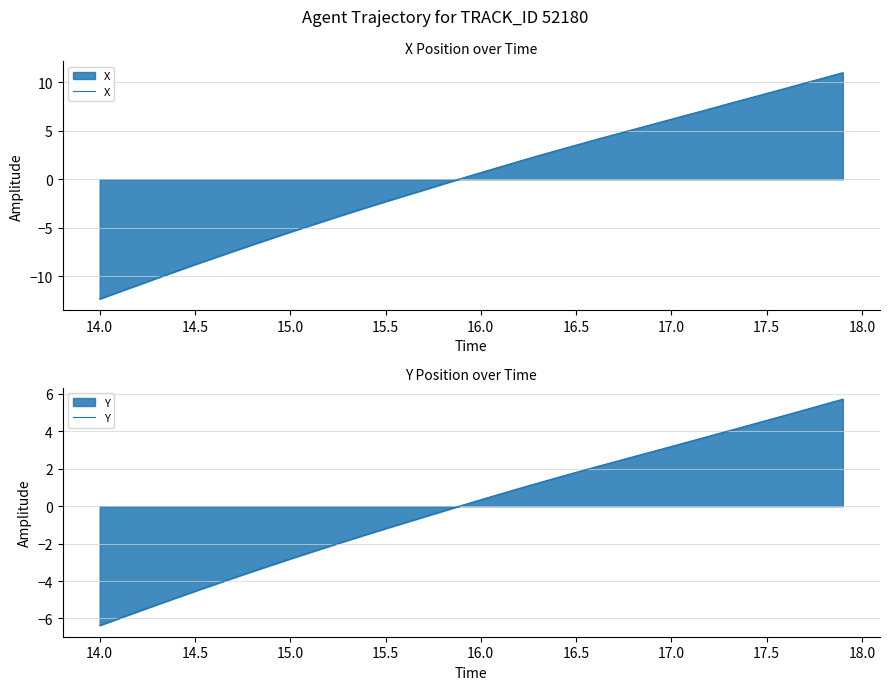

What is the minimum value for X?

-12.3